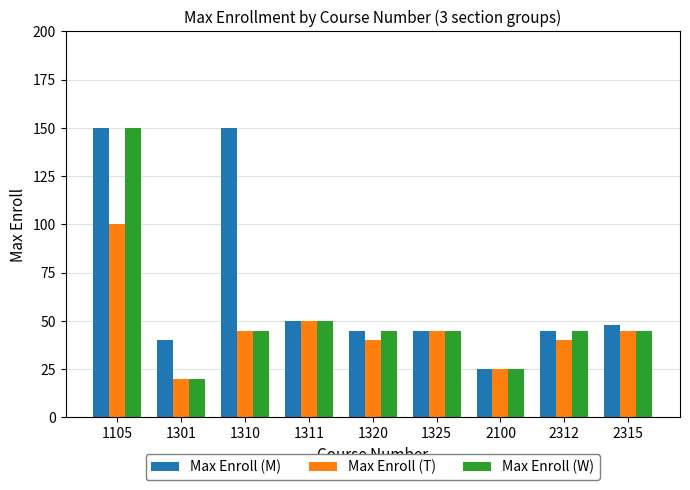

Rank the series by their average value, from lowest to highest.

Max Enroll (T), Max Enroll (W), Max Enroll (M)